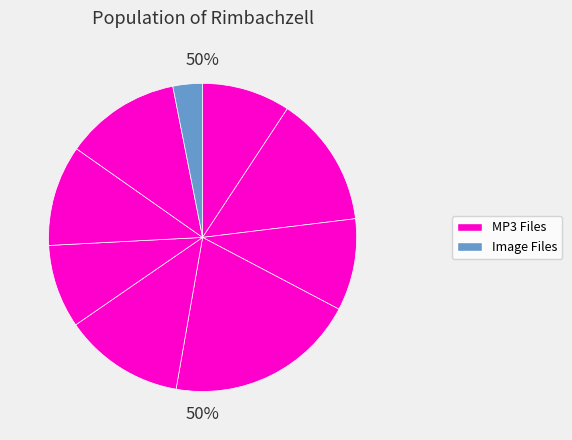

What percentage is the 04 - ATC - Above The Clouds.mp3 slice, to the nearest percent?

20%